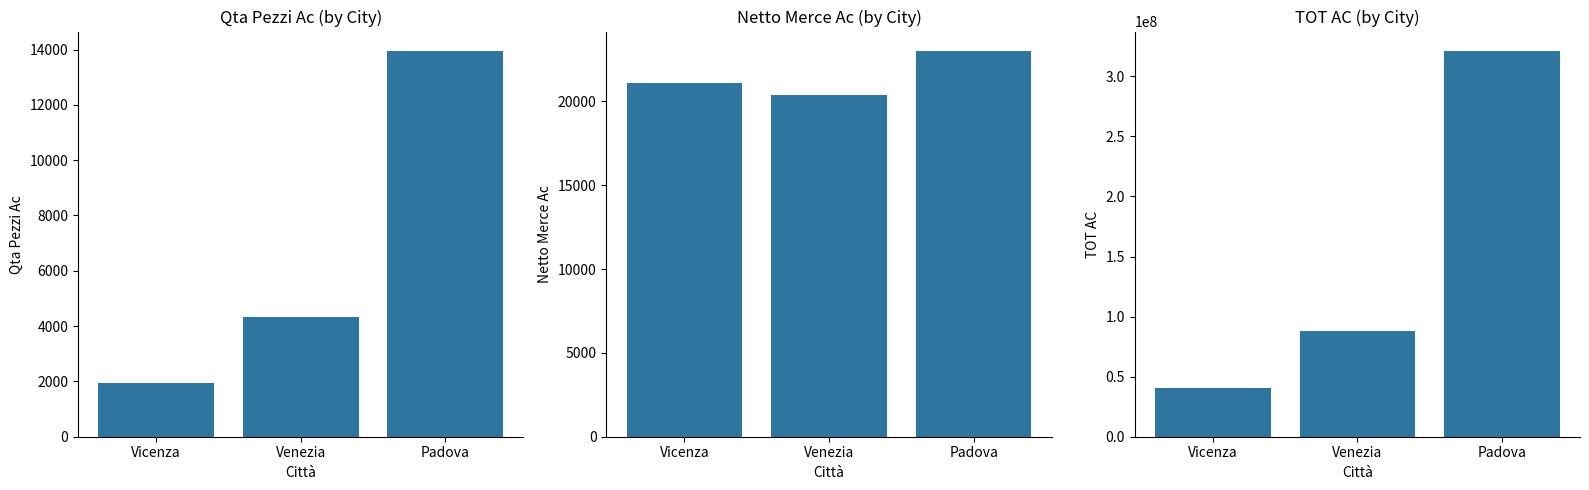

Which label corresponds to the smallest value in the chart?

Vicenza